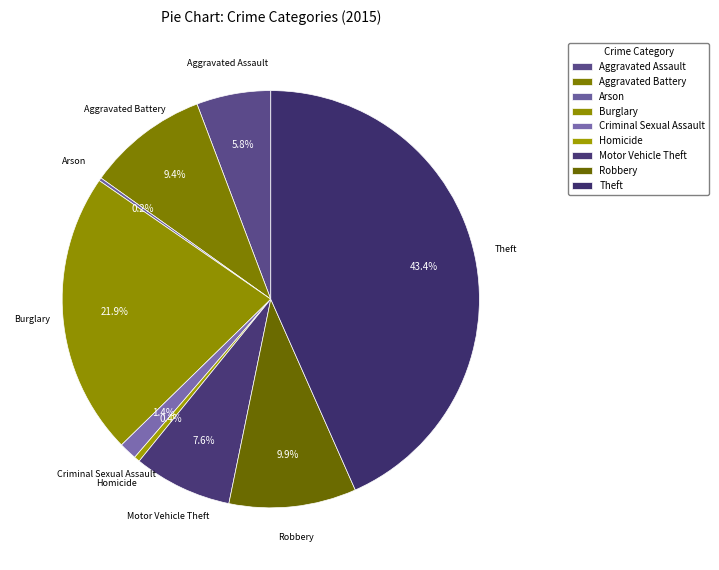

How many segments does this pie chart have?

9